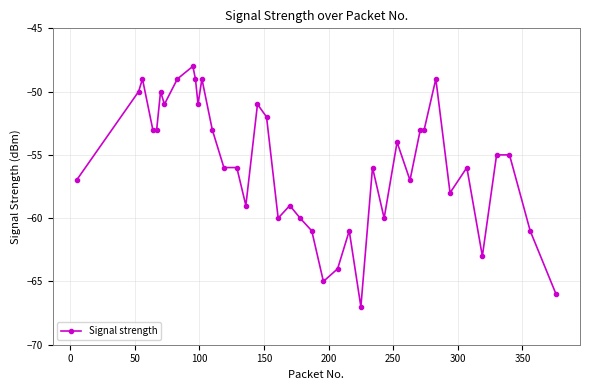

How many lines are shown in the chart?

1